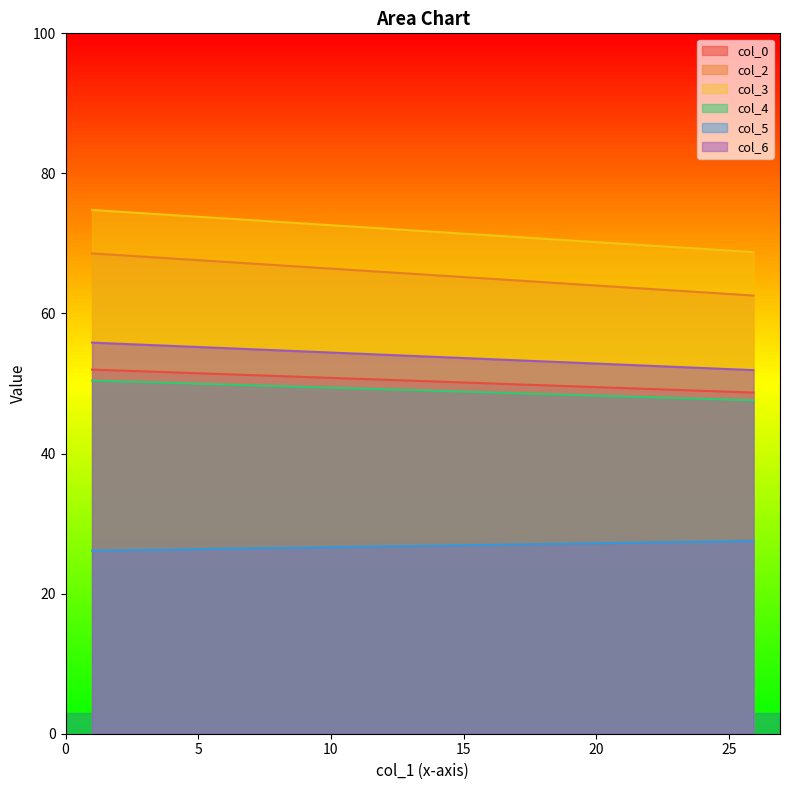

Rank the series by their maximum value, from lowest to highest.

col_5, col_4, col_0, col_6, col_2, col_3